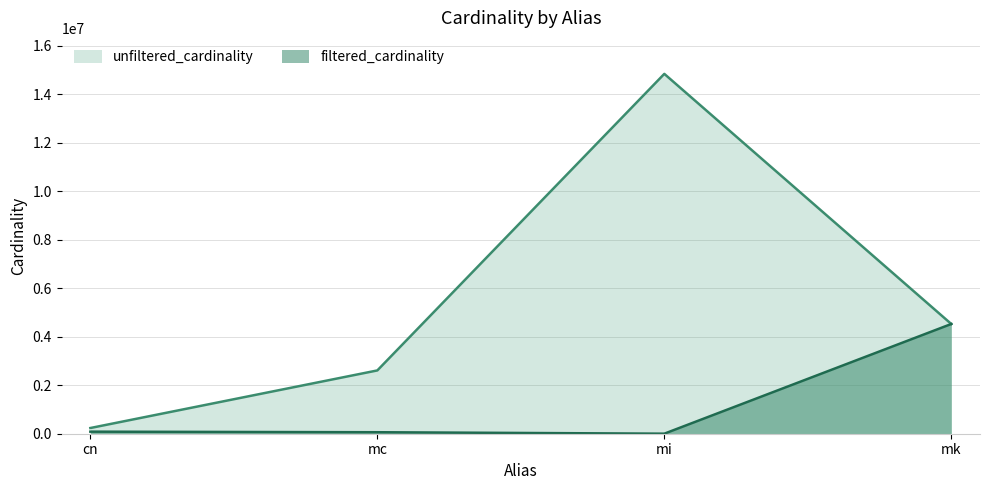

How many lines are shown in the chart?

2